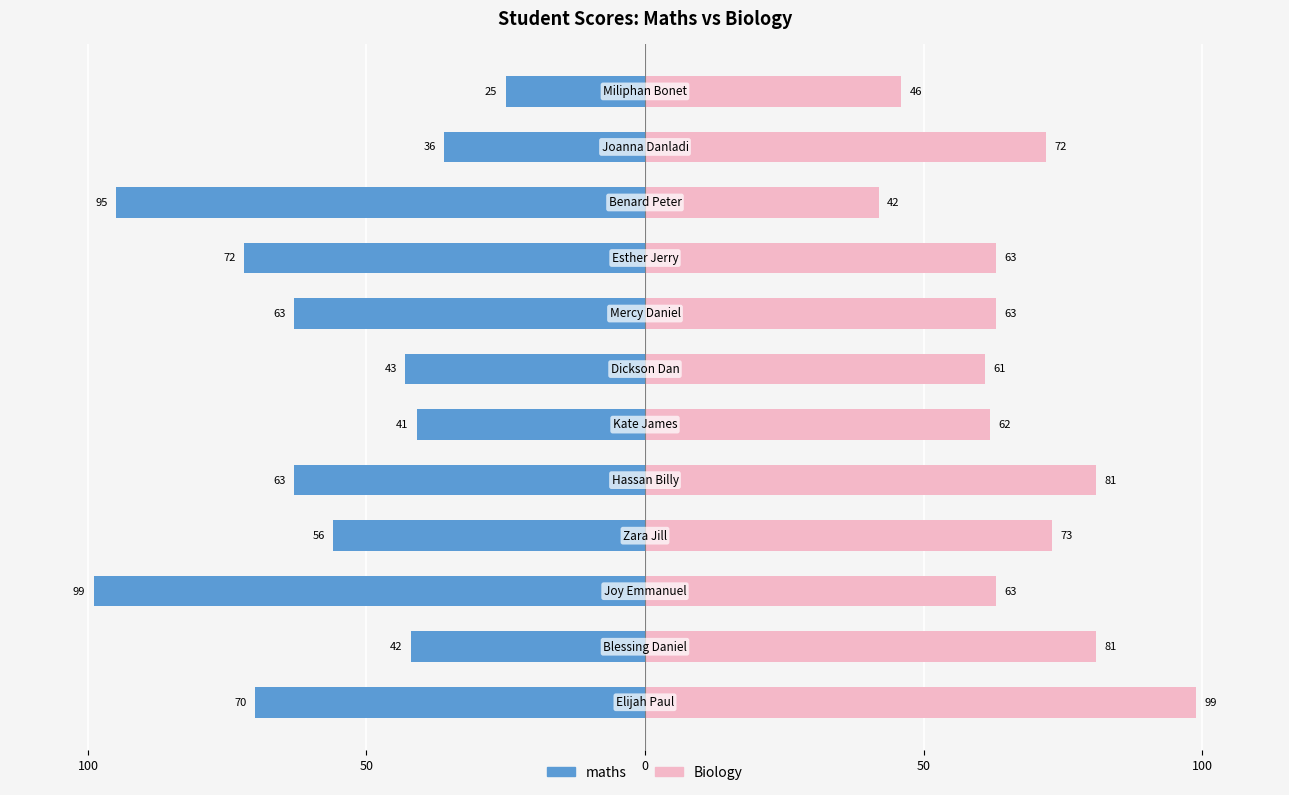

What is the sum of all Biology values?

806